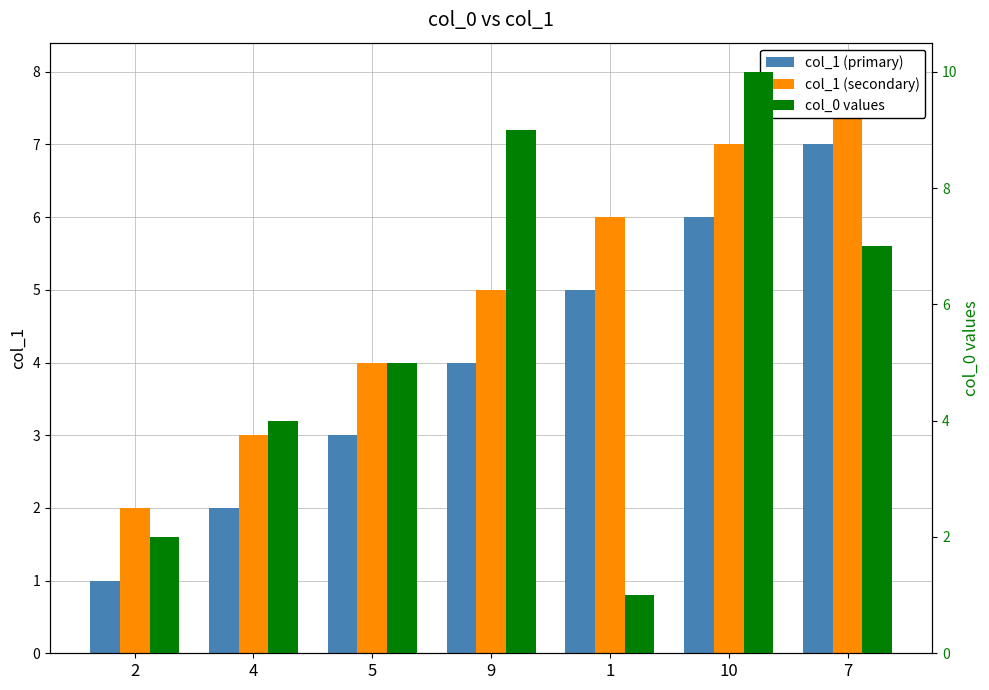

Does the chart contain any negative values?

No